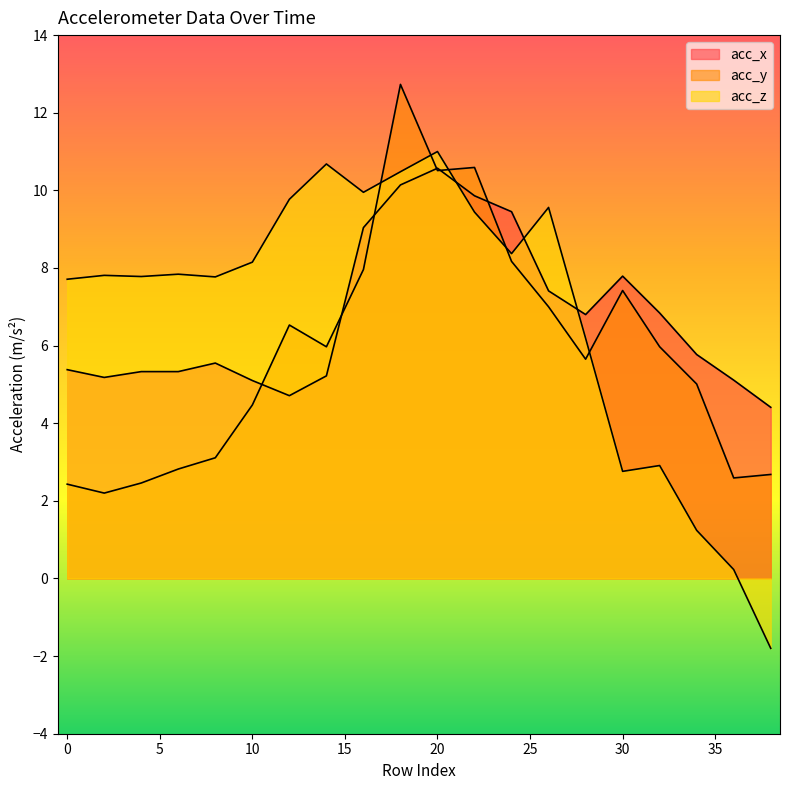

How many lines are shown in the chart?

3